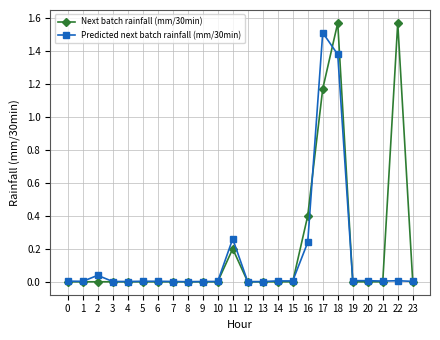

How many times do Next batch rainfall (mm/30min) and Predicted next batch rainfall (mm/30min) cross each other?

6